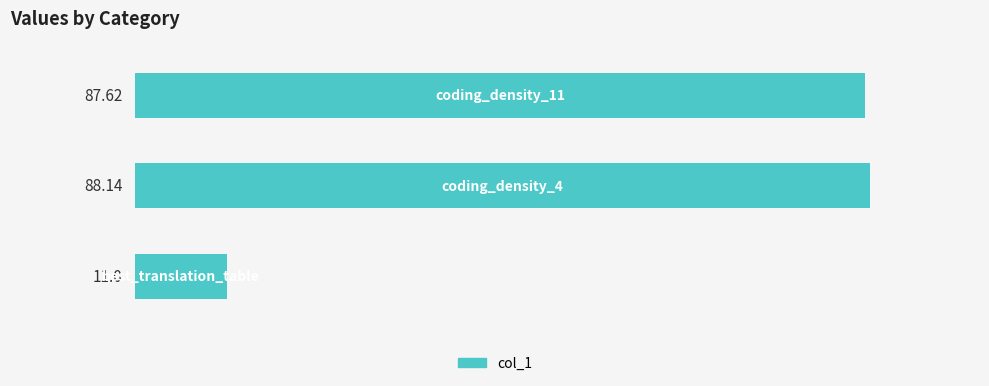

What is the sum of all values?

186.8